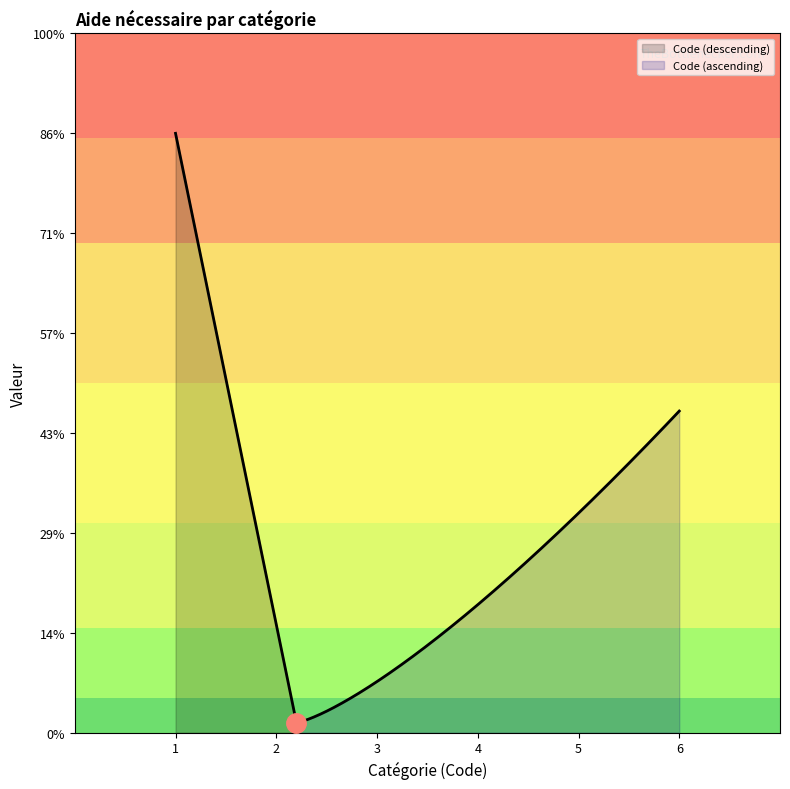

True or false: there are more than 2 points higher than both neighbors.

False